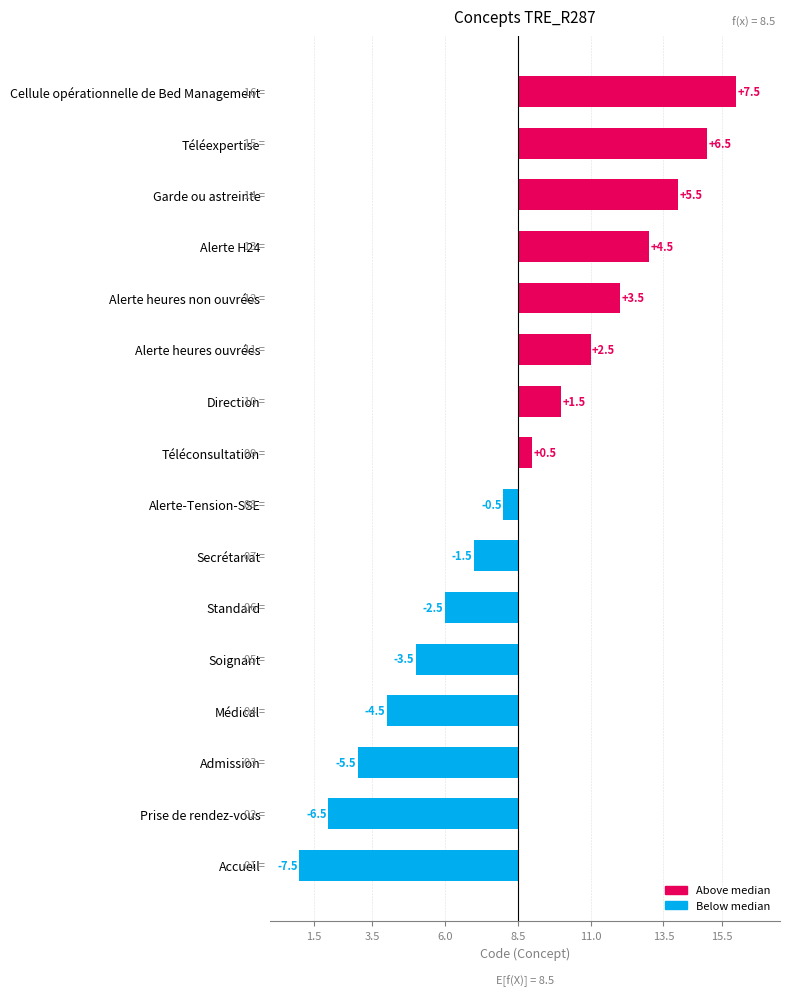

How many positive values are there?

8